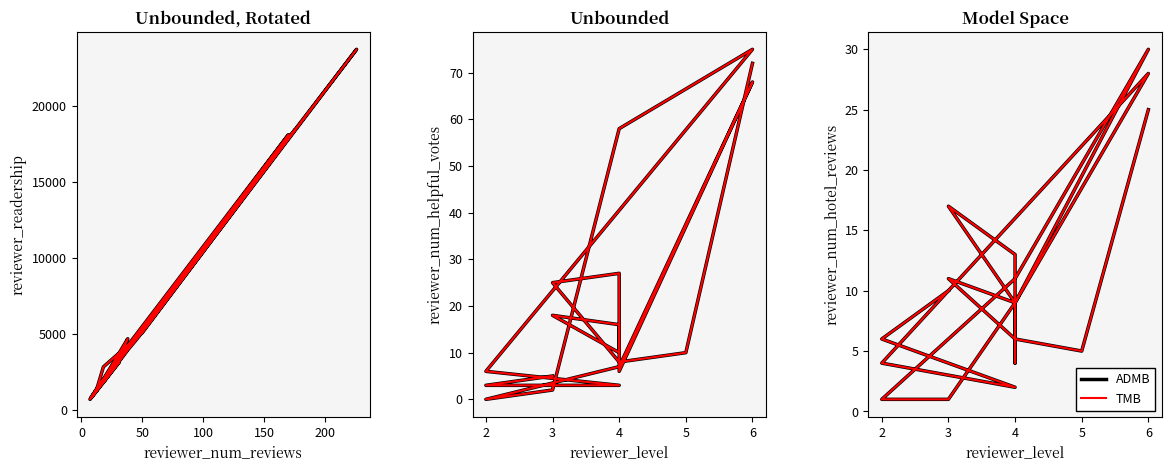

How many data points does each series have?

20